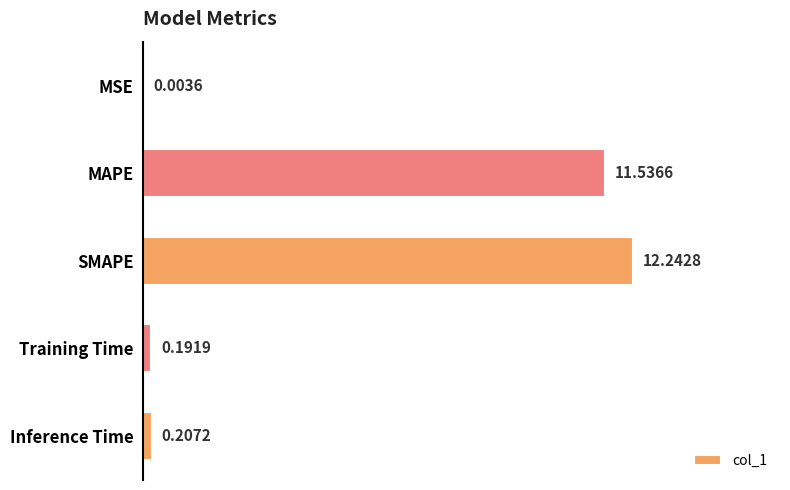

At which label is the value closest to 6?

MAPE